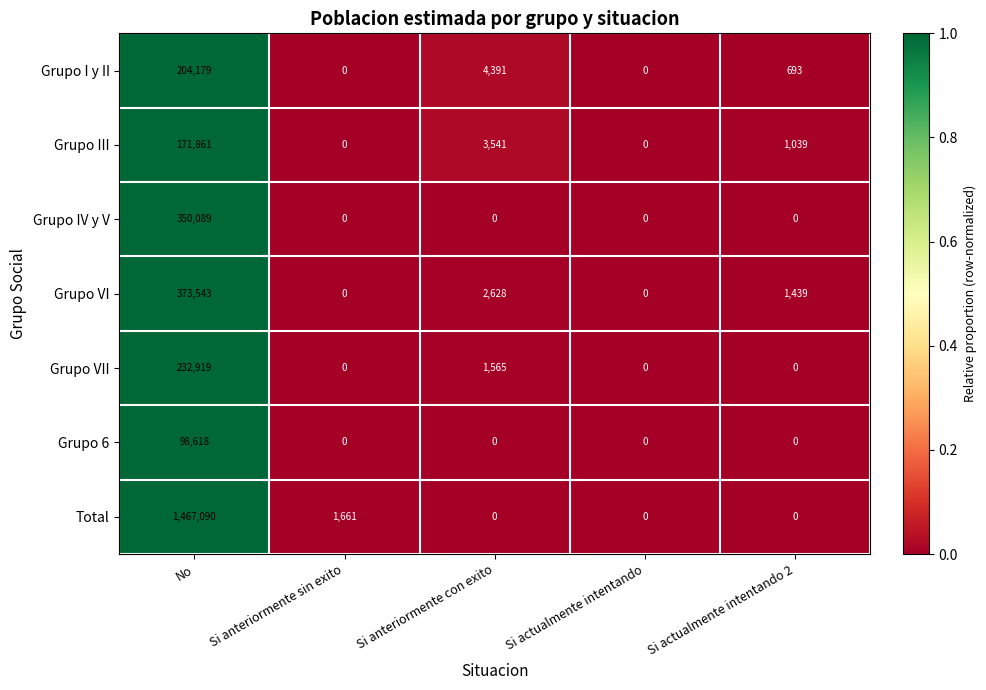

True or false: Grupo I y II has a value of 204179 at No.

True